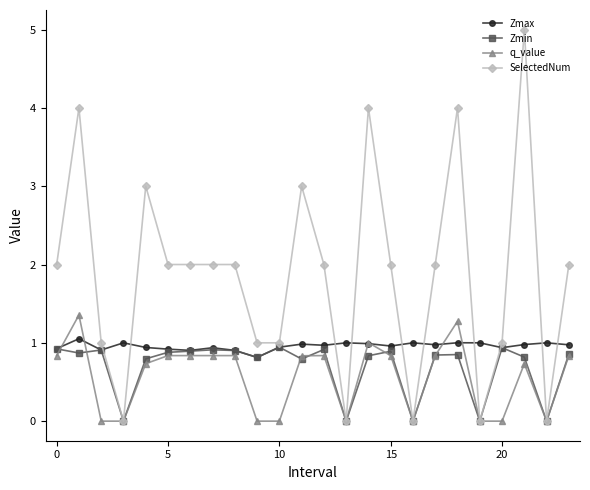

Which series has the widest spread of values?

SelectedNum